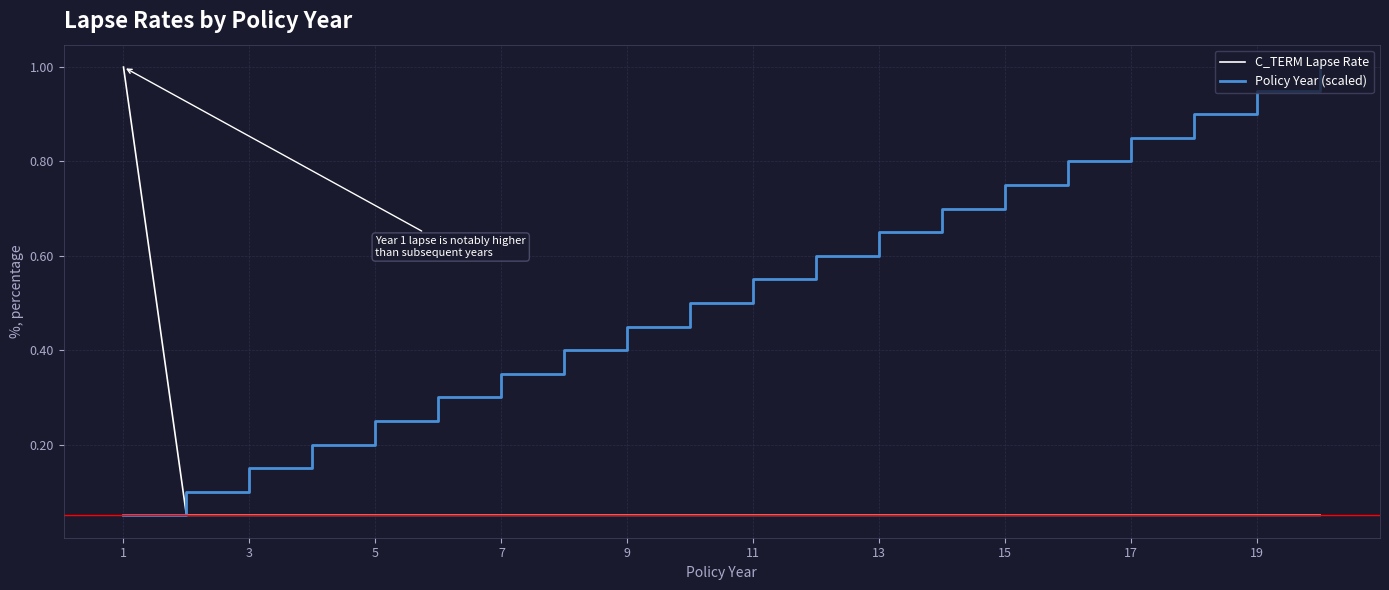

At how many categories does at least one series exceed 0?

20